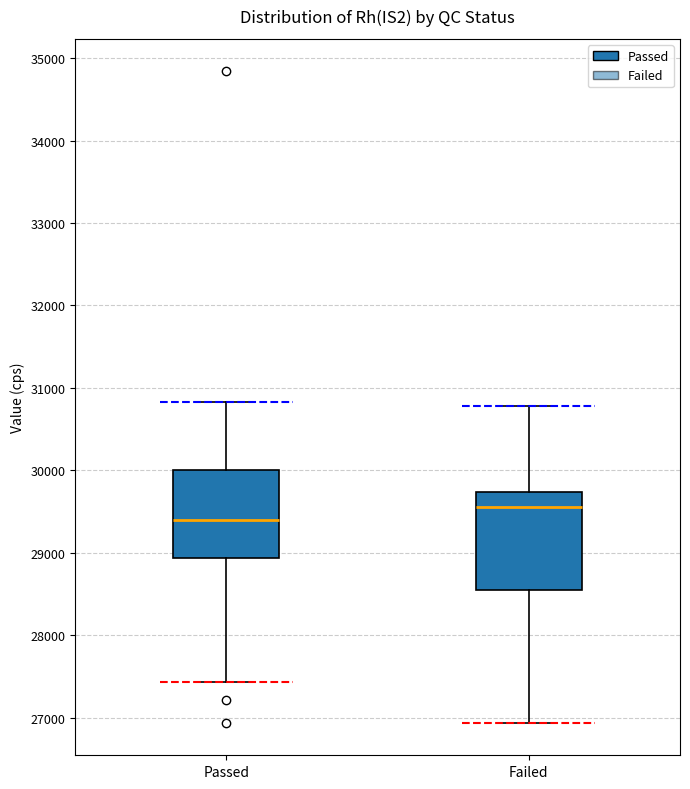

Which box has the highest median line?

Failed